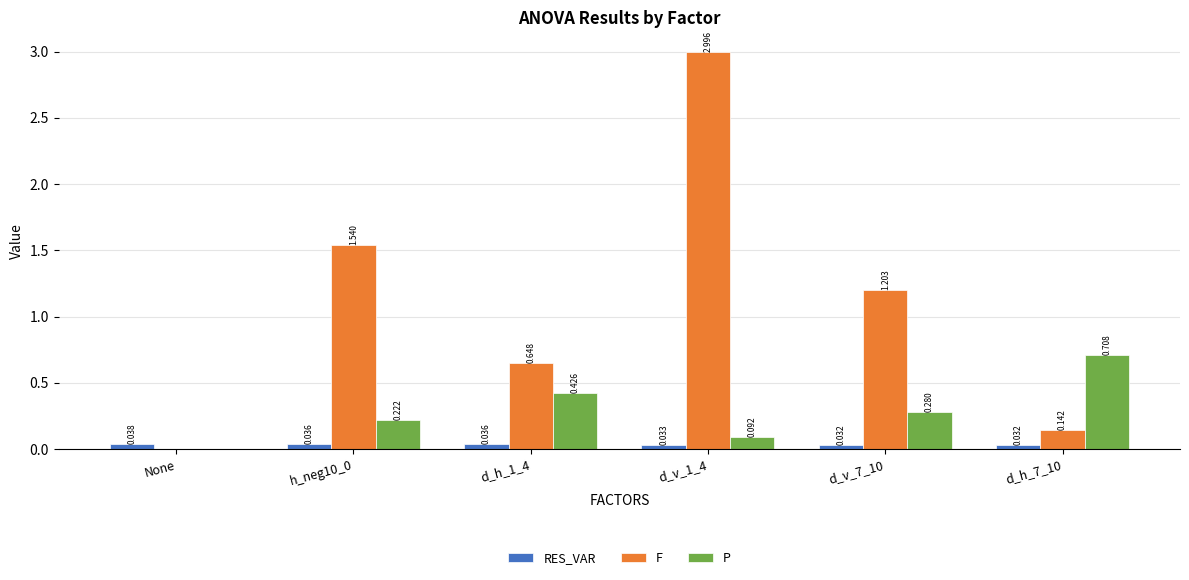

How many data points in F are above 1?

3